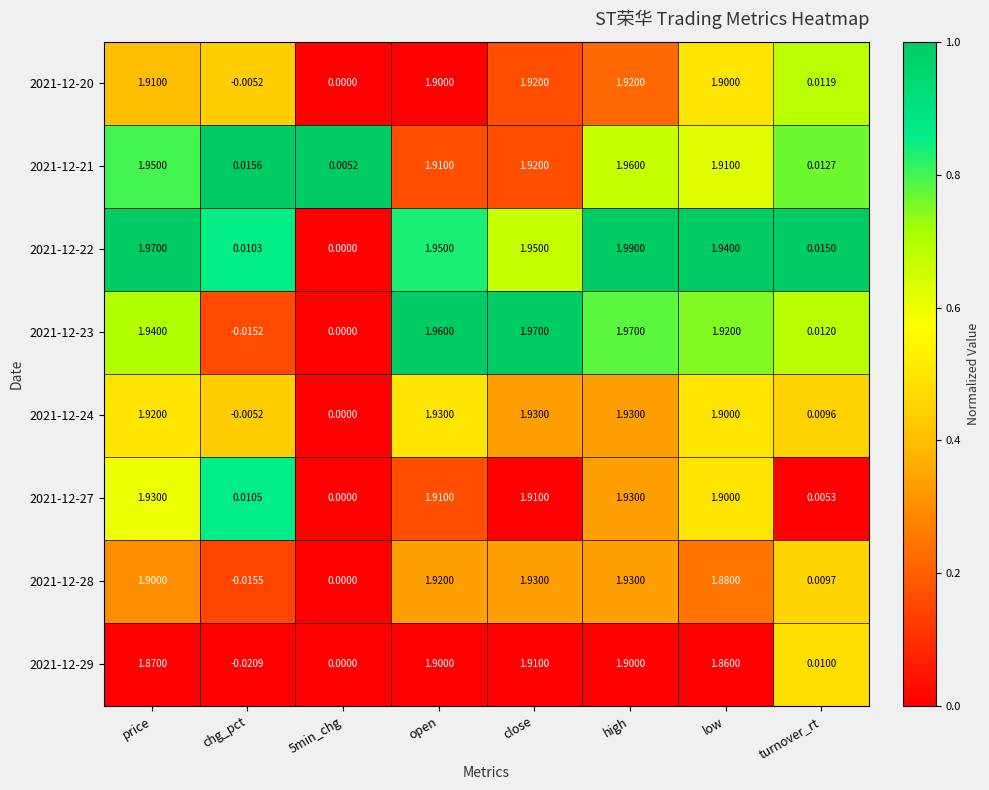

At which label does 2021-12-23 reach its minimum?

chg_pct